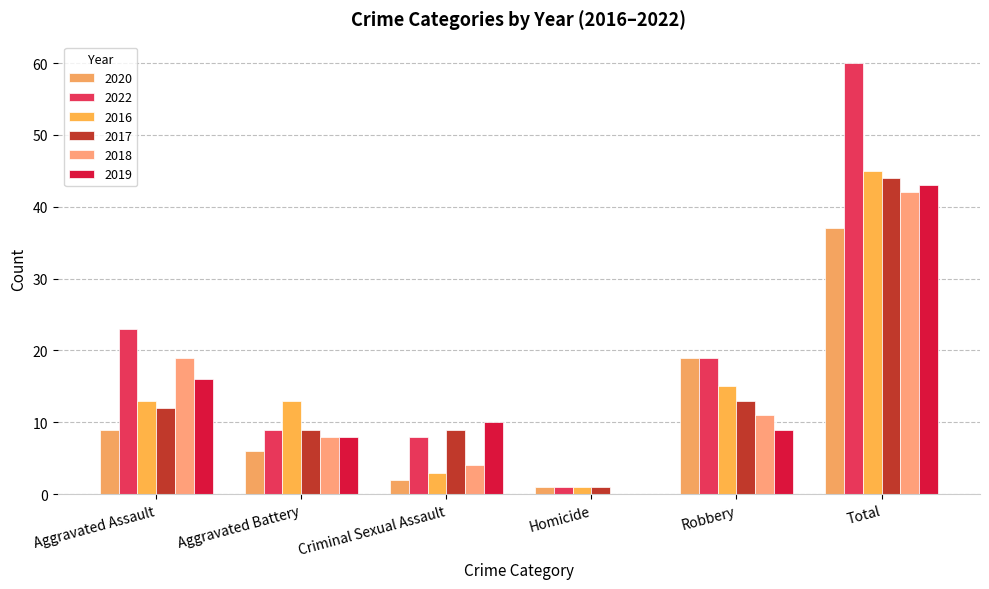

Reading left to right, list all the values displayed in this chart.

2020: Aggravated Assault=9	Aggravated Battery=6	Criminal Sexual Assault=2	Homicide=1	Robbery=19	Total=37
2022: Aggravated Assault=23	Aggravated Battery=9	Criminal Sexual Assault=8	Homicide=1	Robbery=19	Total=60
2016: Aggravated Assault=13	Aggravated Battery=13	Criminal Sexual Assault=3	Homicide=1	Robbery=15	Total=45
2017: Aggravated Assault=12	Aggravated Battery=9	Criminal Sexual Assault=9	Homicide=1	Robbery=13	Total=44
2018: Aggravated Assault=19	Aggravated Battery=8	Criminal Sexual Assault=4	Homicide=0	Robbery=11	Total=42
2019: Aggravated Assault=16	Aggravated Battery=8	Criminal Sexual Assault=10	Homicide=0	Robbery=9	Total=43